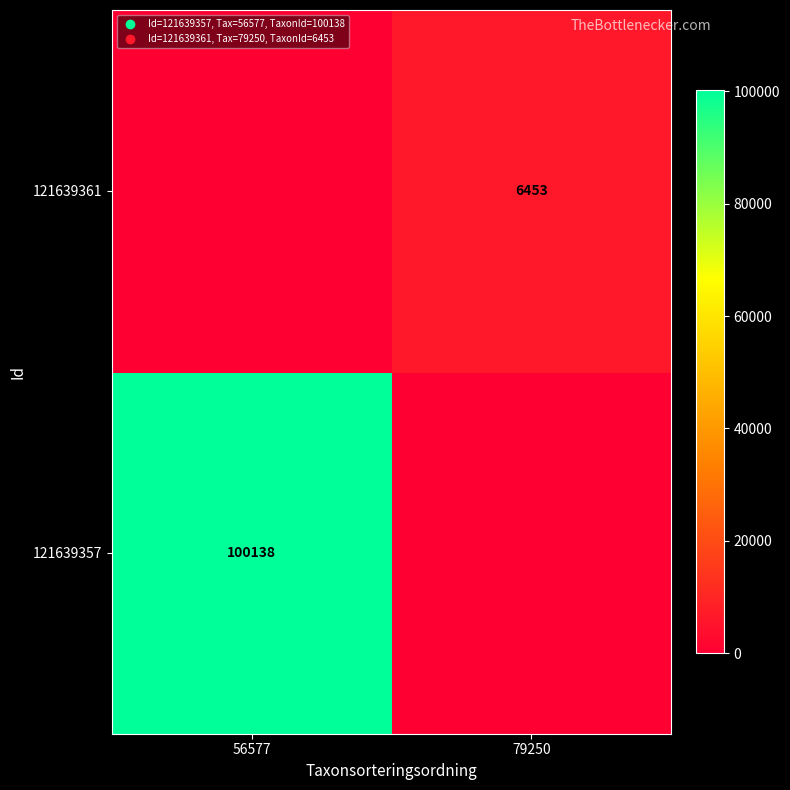

True or false: 121639361 has a value of 4205 at 79250.

False